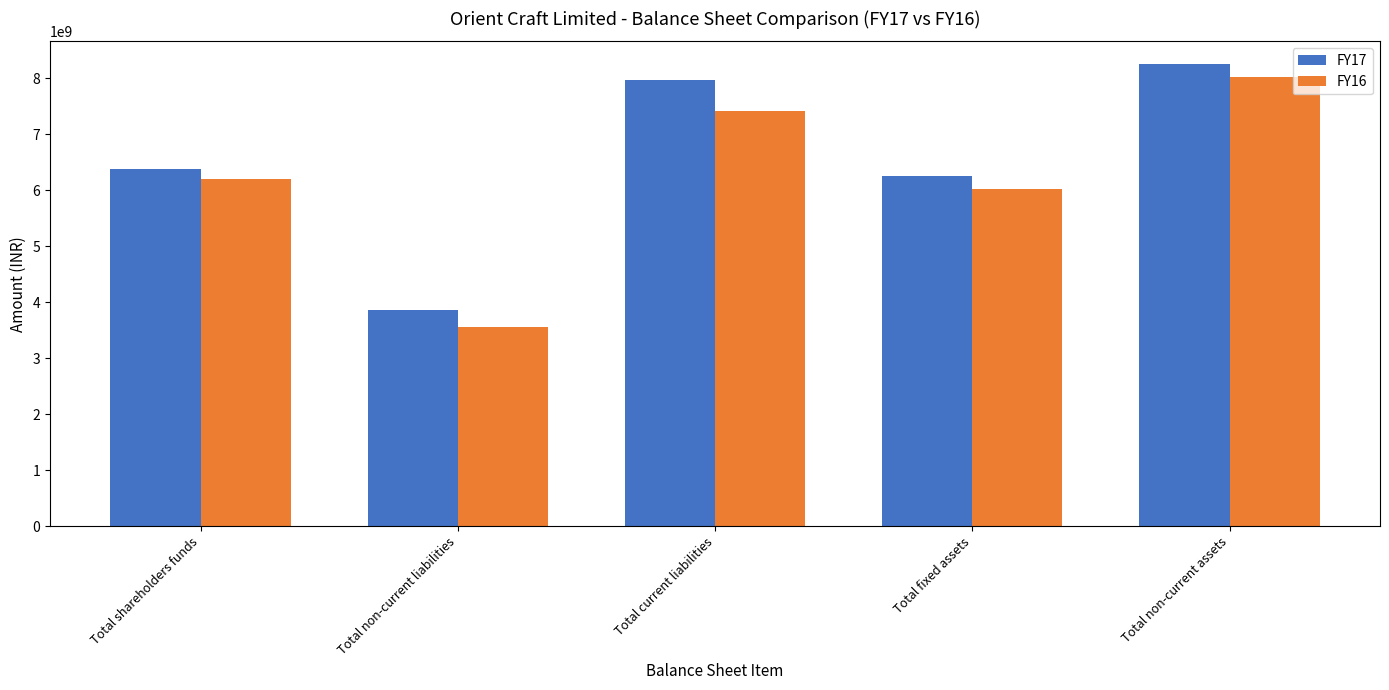

What is the maximum value for FY17?

8243069285